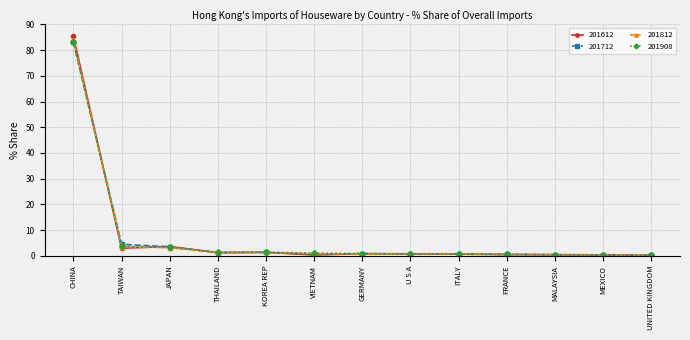

What is the difference between the maximum and minimum values in the 201908 series?

83.1